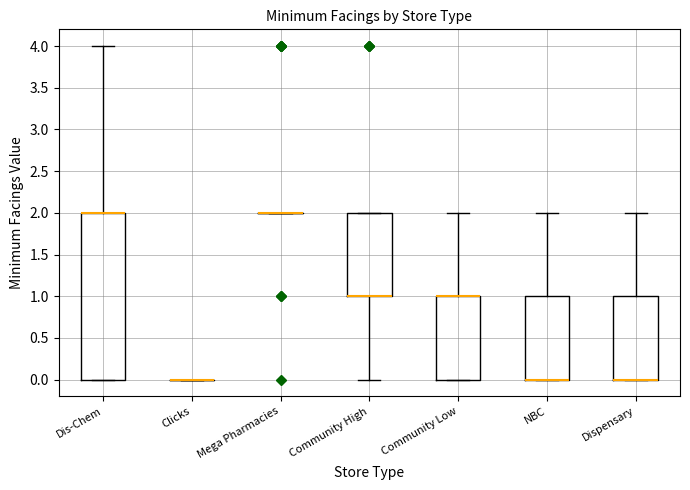

Comparing the boxes themselves (not the whiskers), which one is the tallest?

Dis-Chem